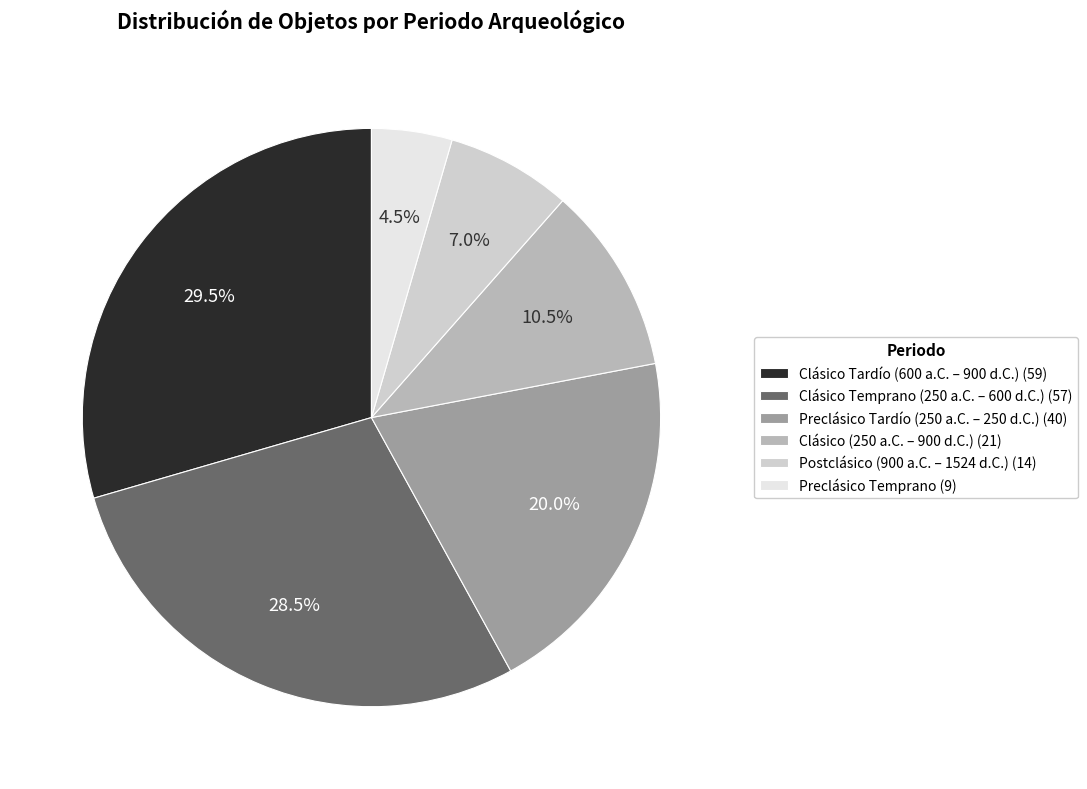

Rank the categories by value from highest to lowest.

Clásico Tardío (600 a.C. – 900 d.C.), Clásico Temprano (250 a.C. – 600 d.C.), Preclásico Tardío (250 a.C. – 250 d.C.), Clásico (250 a.C. – 900 d.C.), Postclásico (900 a.C. – 1524 d.C.), Preclásico Temprano